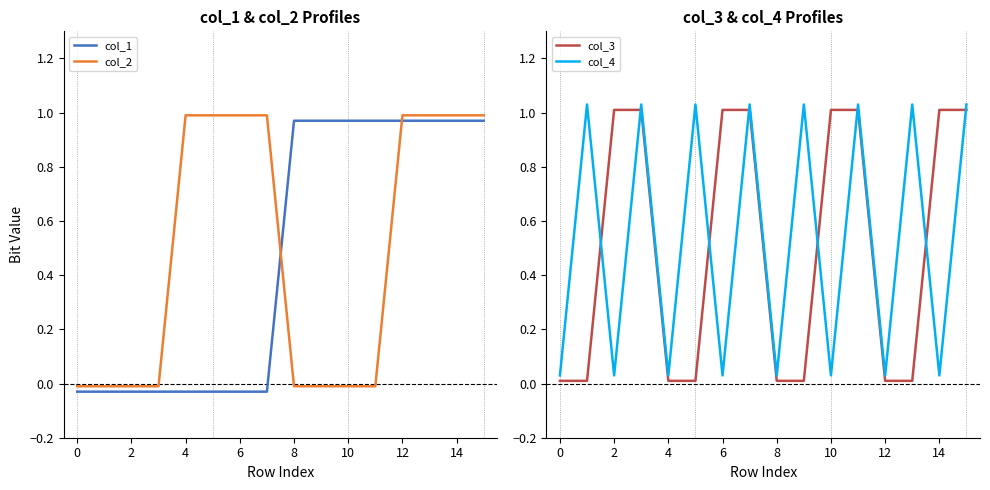

Rank the series at 15 from lowest to highest value.

col_1, col_2, col_3, col_4